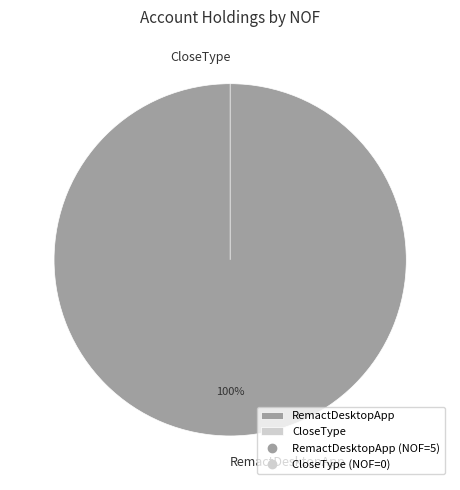

Combined, do CloseType and RemactDesktopApp account for over 50%?

Yes